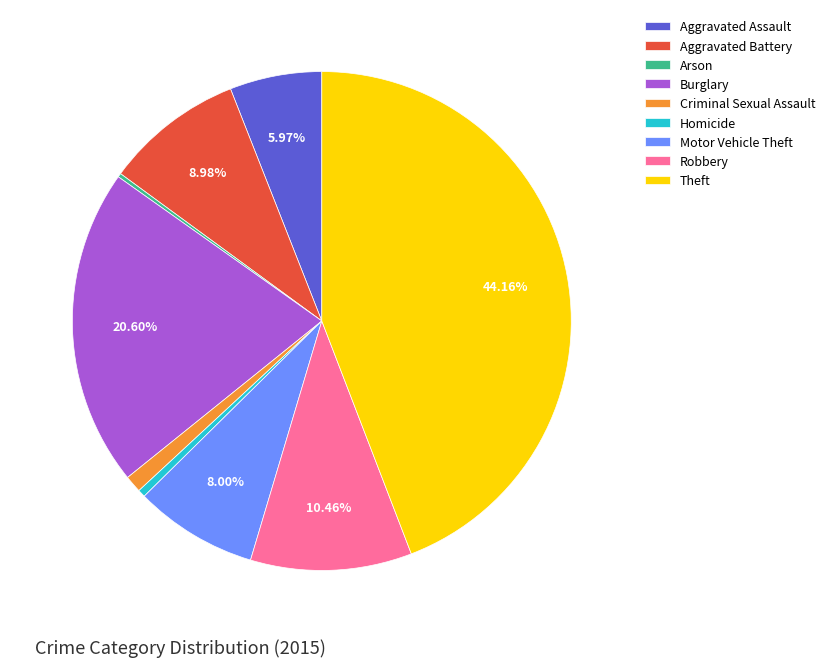

To the nearest percent, what is the average slice percentage?

11%